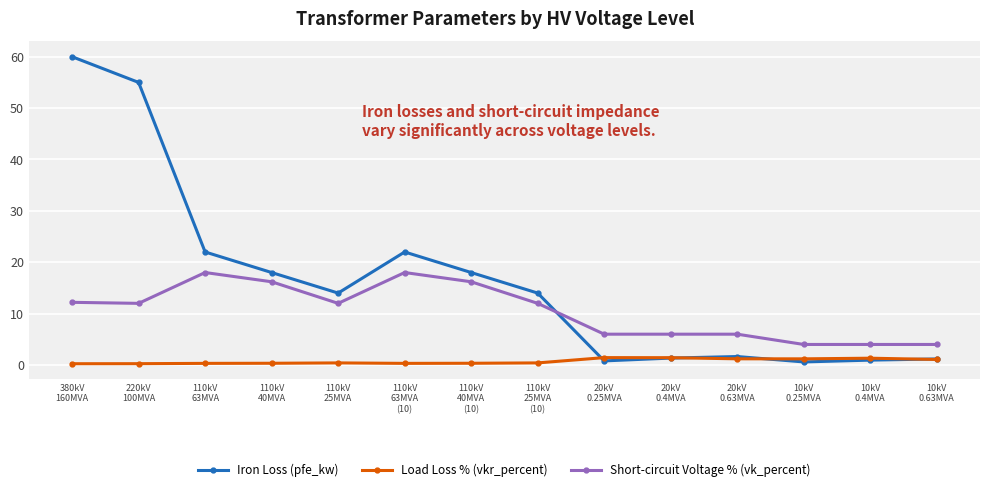

Which series has the largest range (max minus min)?

Iron Loss (pfe_kw)